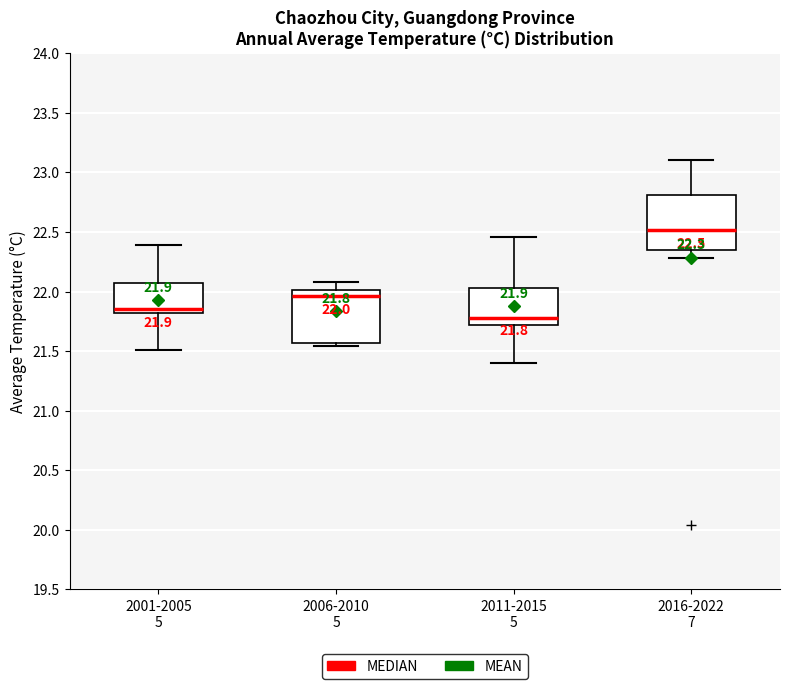

Which box's median line is the highest?

2016-2022 7